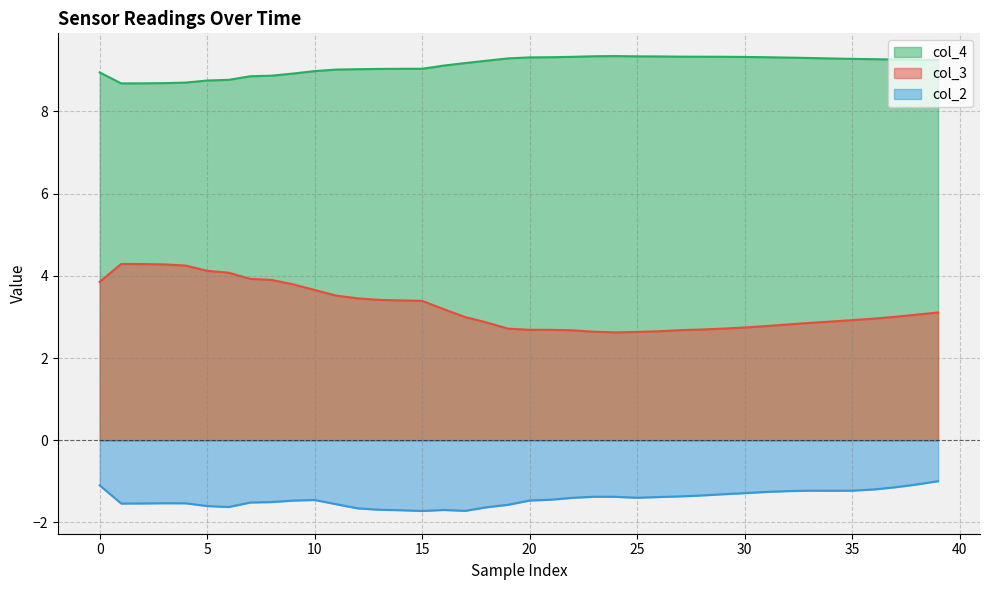

Count the number of categories in the chart.

40